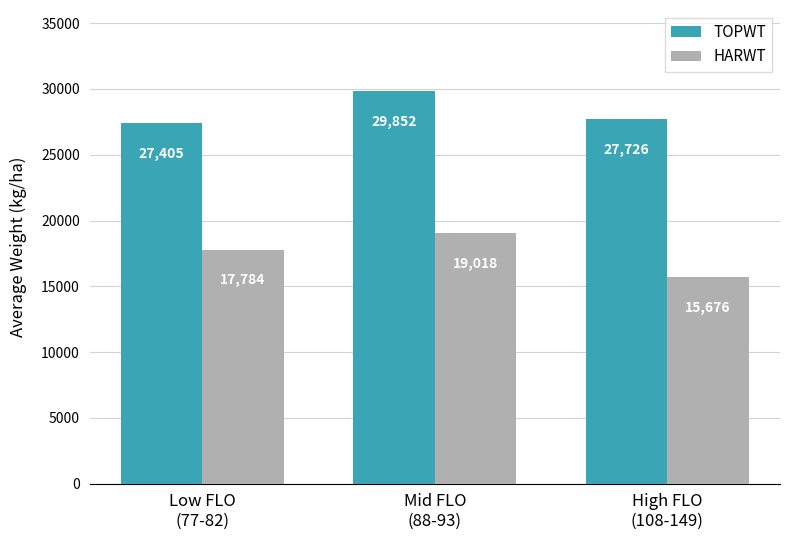

Rank the series by their maximum value, from highest to lowest.

TOPWT, HARWT